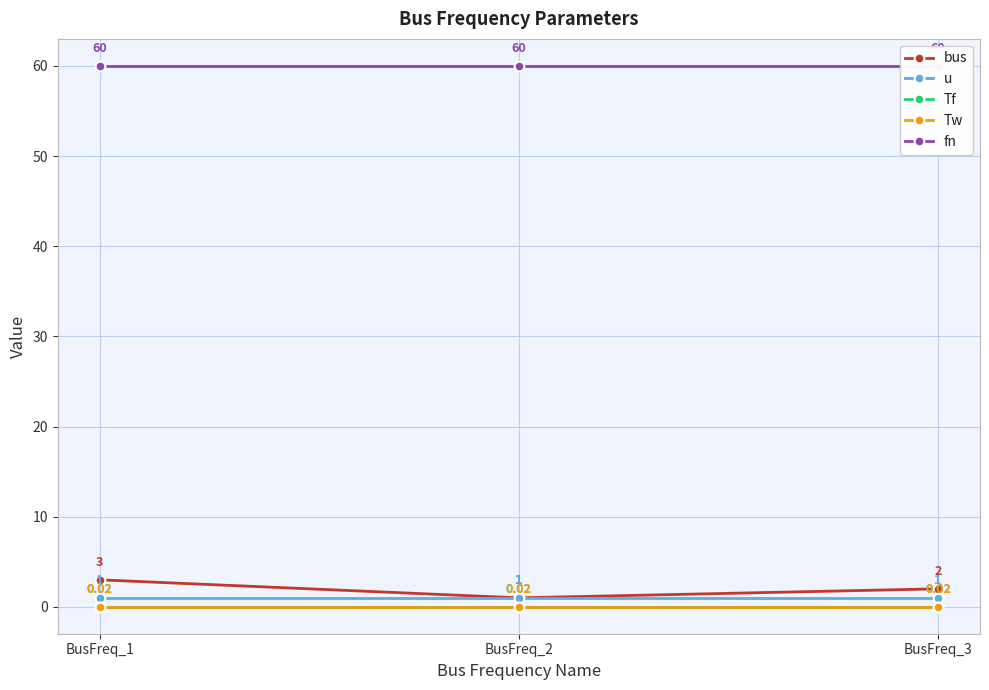

The Tw series shows 0.0 at BusFreq_3. True or false?

True